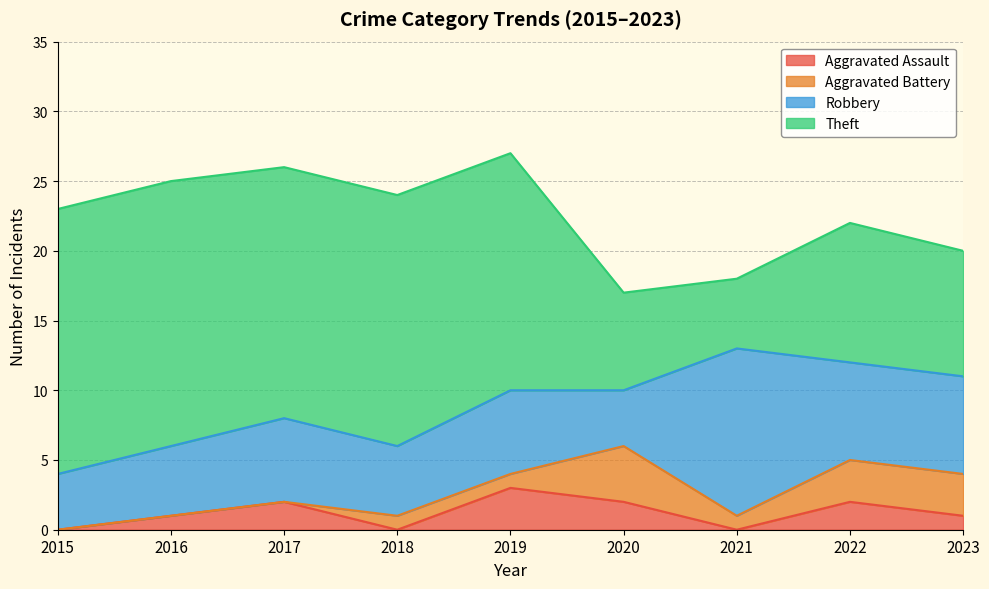

At which category does Theft reach its first local peak?

2022